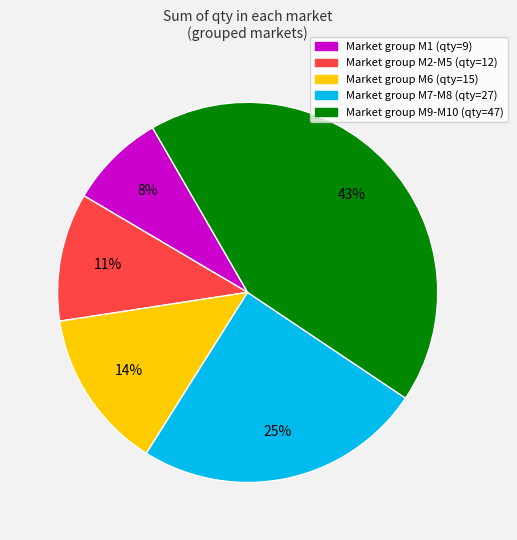

To the nearest percent, what is the average slice percentage?

20%